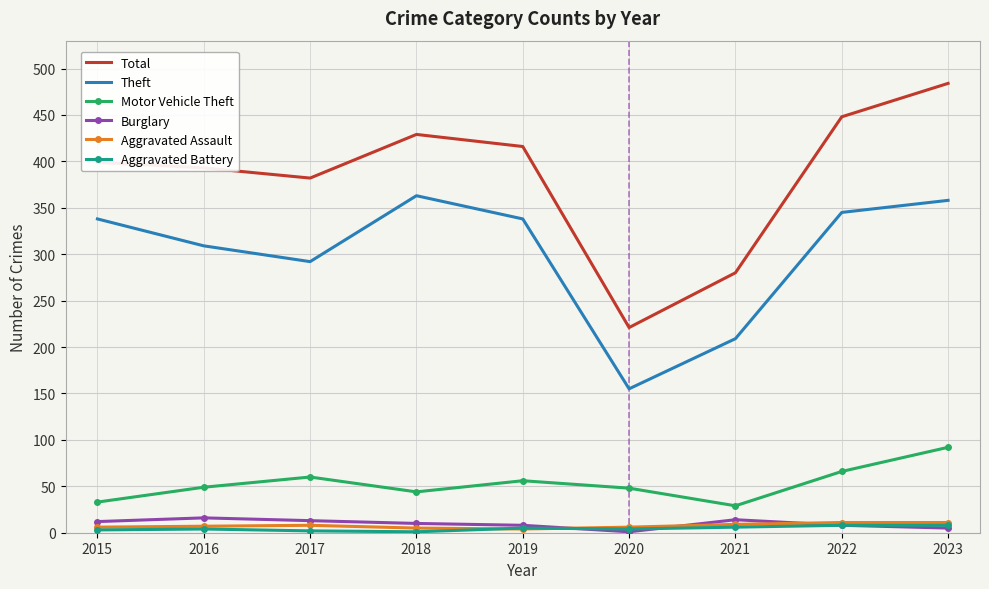

Which label corresponds to the largest value in the chart?

2023